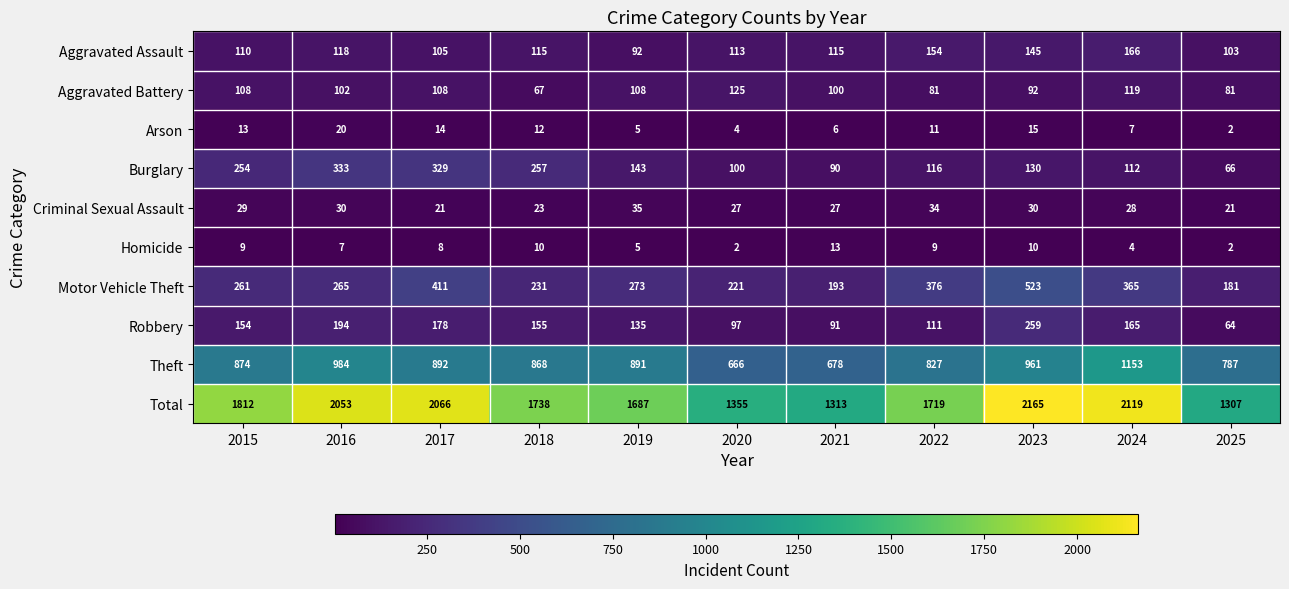

Which series has the largest range (max minus min)?

Total